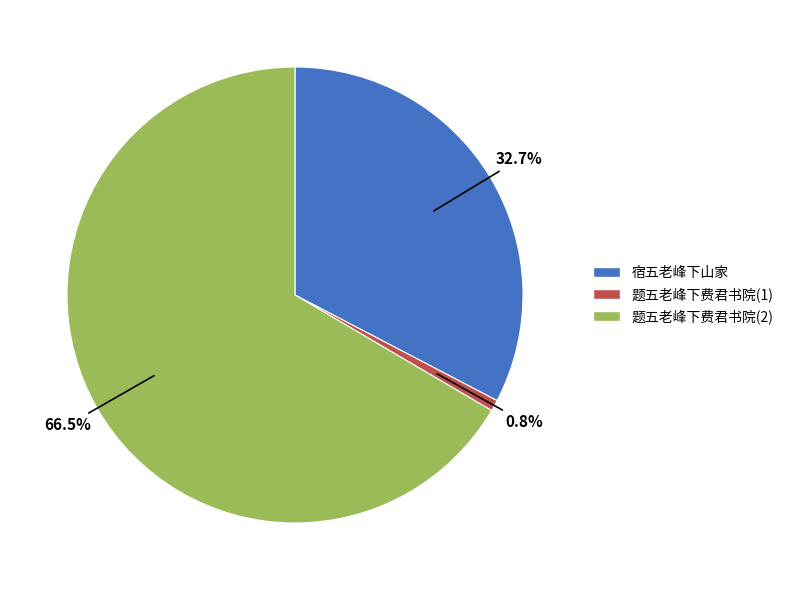

Does any single category account for the majority?

Yes